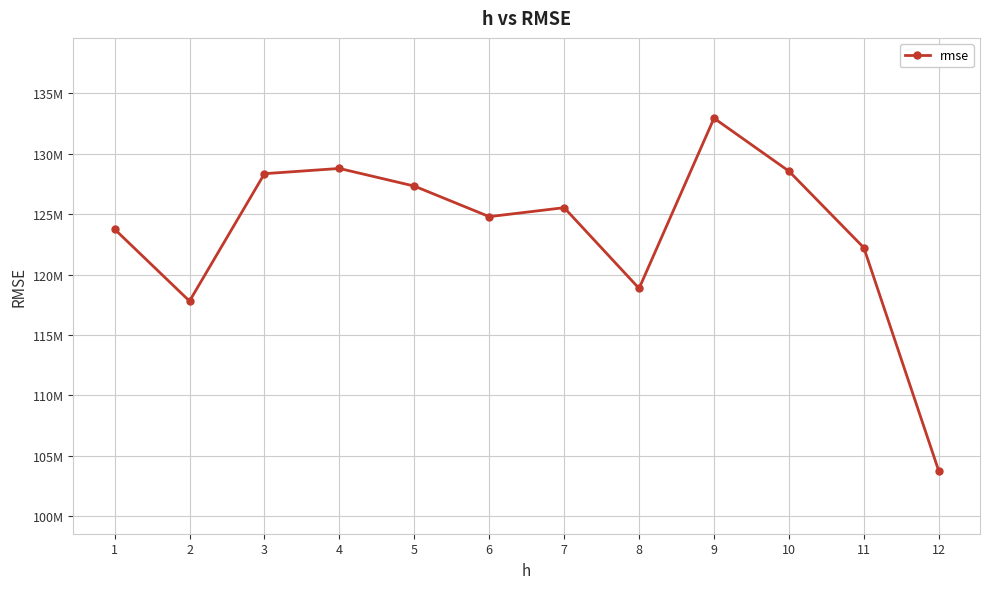

Read the value at 8.

118848486.6